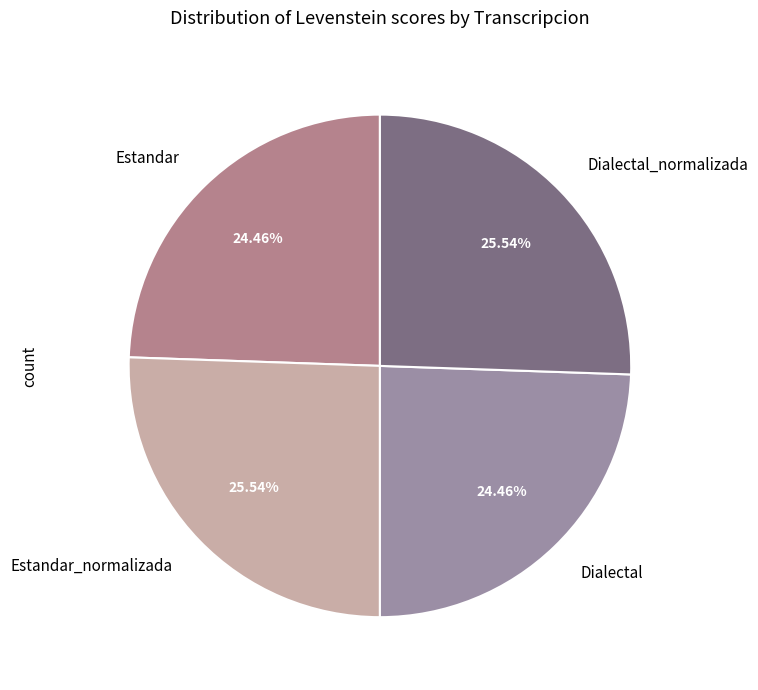

To the nearest percent, what portion does Dialectal_normalizada represent?

26%